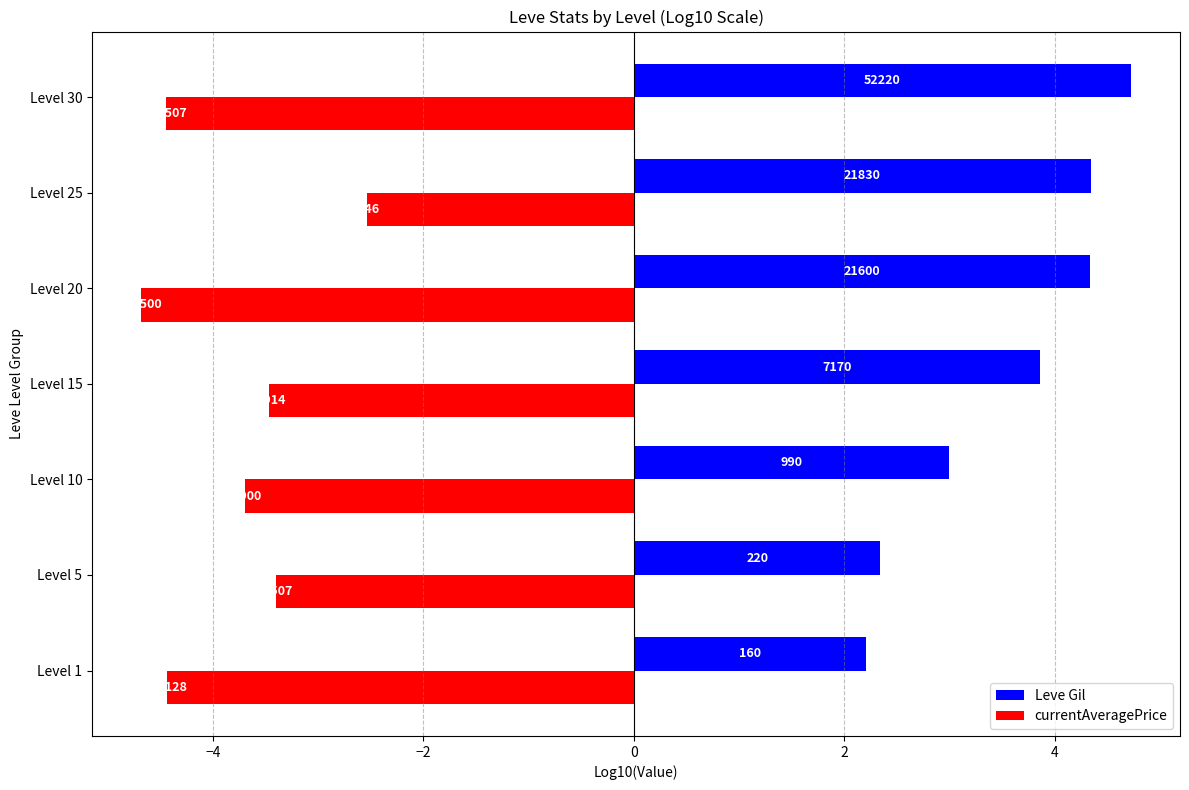

At how many categories does at least one series exceed -3?

7